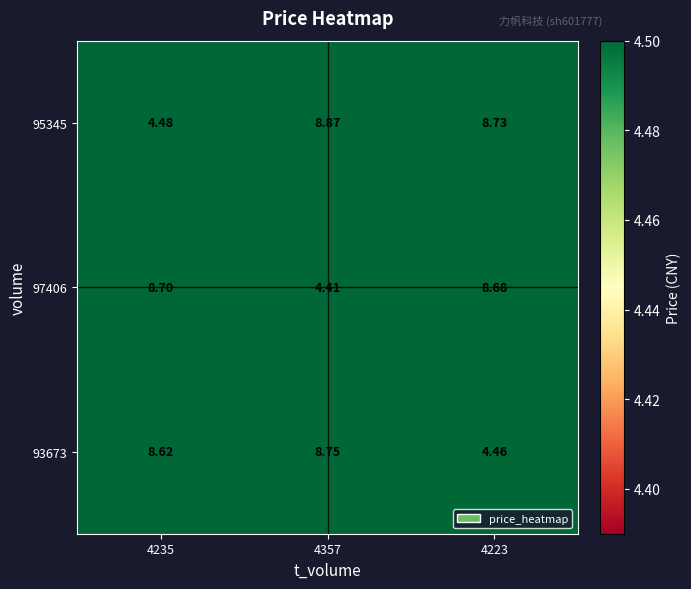

Is the value of 97406 at 4223 greater than the value of 95345 at 4235?

Yes